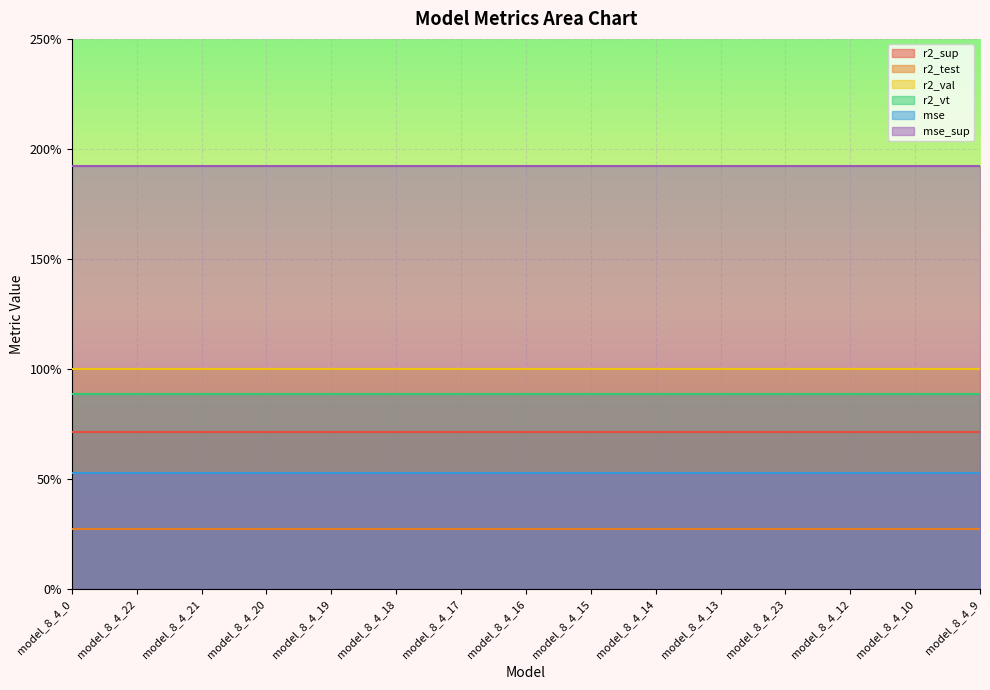

Reading left to right, extract all data points from this chart.

r2_sup: model_8_4_0=0.7	model_8_4_22=0.7	model_8_4_21=0.7	model_8_4_20=0.7	model_8_4_19=0.7	model_8_4_18=0.7	model_8_4_17=0.7	model_8_4_16=0.7	model_8_4_15=0.7	model_8_4_14=0.7	model_8_4_13=0.7	model_8_4_23=0.7	model_8_4_12=0.7	model_8_4_10=0.7	model_8_4_9=0.7
r2_test: model_8_4_0=0.3	model_8_4_22=0.3	model_8_4_21=0.3	model_8_4_20=0.3	model_8_4_19=0.3	model_8_4_18=0.3	model_8_4_17=0.3	model_8_4_16=0.3	model_8_4_15=0.3	model_8_4_14=0.3	model_8_4_13=0.3	model_8_4_23=0.3	model_8_4_12=0.3	model_8_4_10=0.3	model_8_4_9=0.3
r2_val: model_8_4_0=1.0	model_8_4_22=1.0	model_8_4_21=1.0	model_8_4_20=1.0	model_8_4_19=1.0	model_8_4_18=1.0	model_8_4_17=1.0	model_8_4_16=1.0	model_8_4_15=1.0	model_8_4_14=1.0	model_8_4_13=1.0	model_8_4_23=1.0	model_8_4_12=1.0	model_8_4_10=1.0	model_8_4_9=1.0
r2_vt: model_8_4_0=0.9	model_8_4_22=0.9	model_8_4_21=0.9	model_8_4_20=0.9	model_8_4_19=0.9	model_8_4_18=0.9	model_8_4_17=0.9	model_8_4_16=0.9	model_8_4_15=0.9	model_8_4_14=0.9	model_8_4_13=0.9	model_8_4_23=0.9	model_8_4_12=0.9	model_8_4_10=0.9	model_8_4_9=0.9
mse: model_8_4_0=0.5	model_8_4_22=0.5	model_8_4_21=0.5	model_8_4_20=0.5	model_8_4_19=0.5	model_8_4_18=0.5	model_8_4_17=0.5	model_8_4_16=0.5	model_8_4_15=0.5	model_8_4_14=0.5	model_8_4_13=0.5	model_8_4_23=0.5	model_8_4_12=0.5	model_8_4_10=0.5	model_8_4_9=0.5
mse_sup: model_8_4_0=1.9	model_8_4_22=1.9	model_8_4_21=1.9	model_8_4_20=1.9	model_8_4_19=1.9	model_8_4_18=1.9	model_8_4_17=1.9	model_8_4_16=1.9	model_8_4_15=1.9	model_8_4_14=1.9	model_8_4_13=1.9	model_8_4_23=1.9	model_8_4_12=1.9	model_8_4_10=1.9	model_8_4_9=1.9